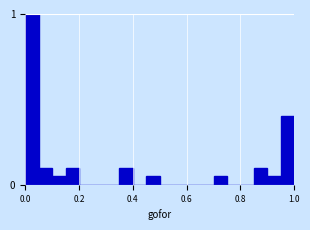

Read against the x-axis, roughly where is the centre of the tallest bar?

0.02